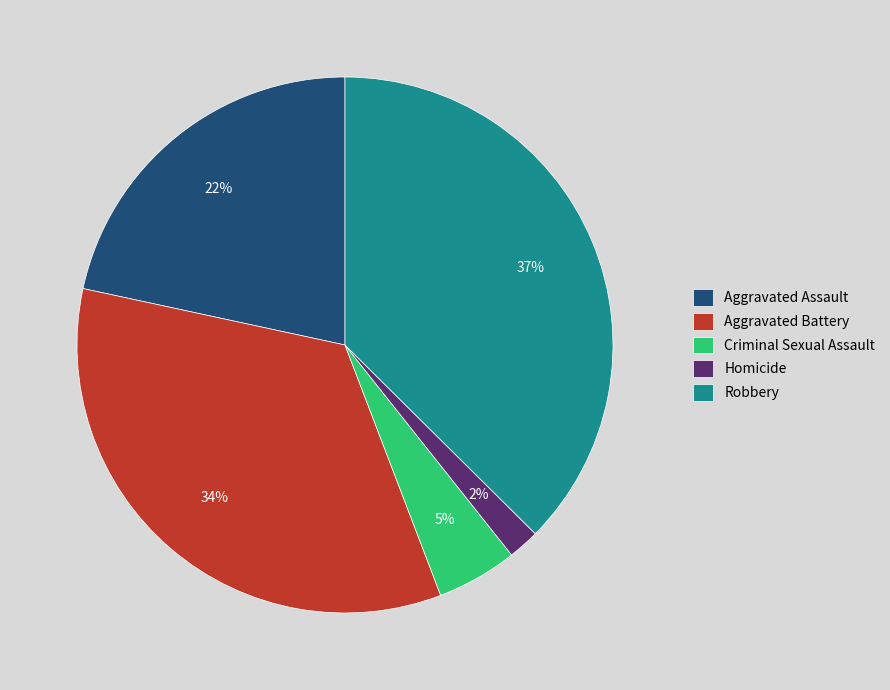

To the nearest percent, what is the average slice percentage?

20%